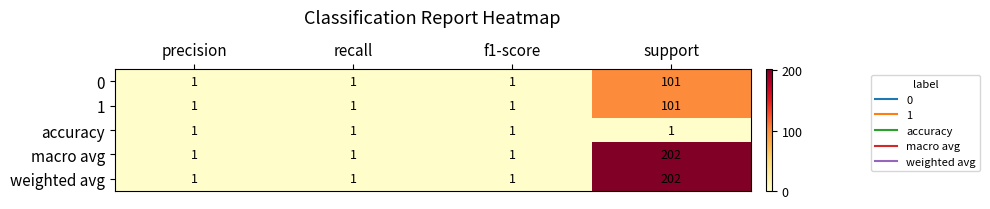

What is the smallest value displayed?

1